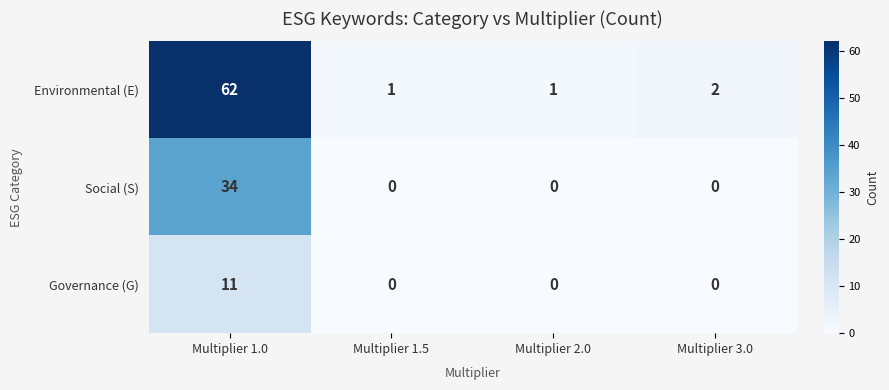

Count the number of data series in this chart.

3